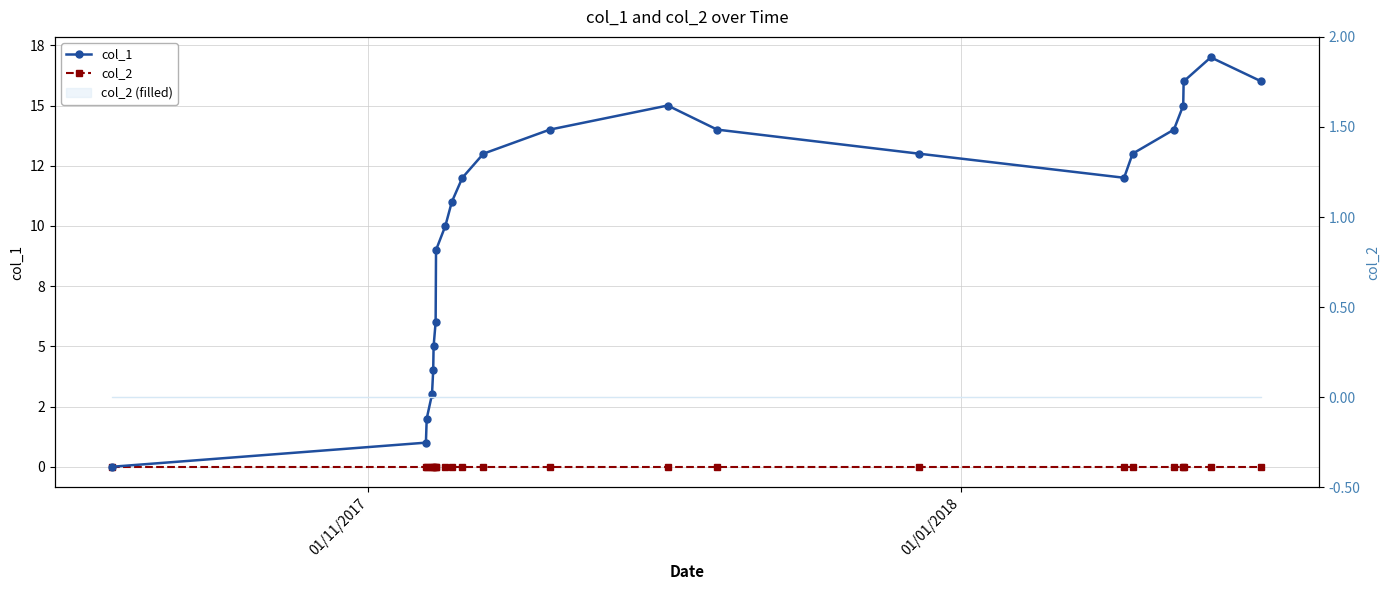

True or false: col_1 and col_2 intersect in this chart.

False